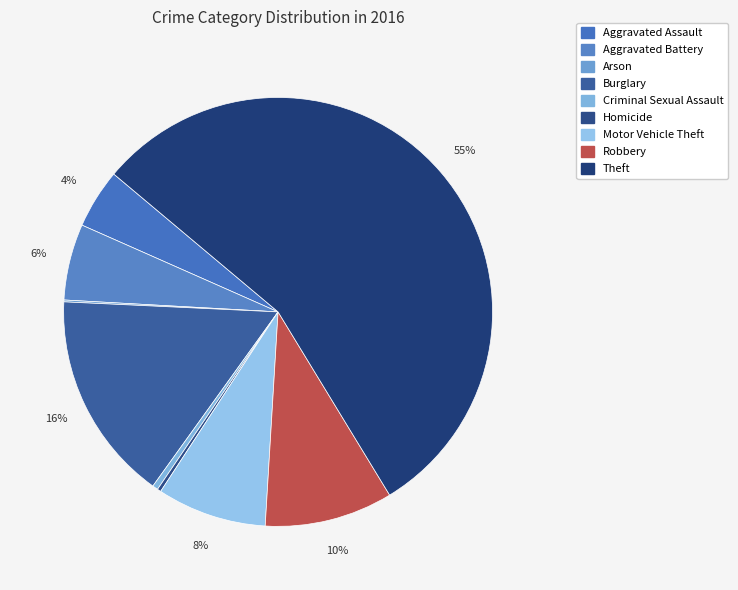

To the nearest percent, what is the difference between the Homicide and Motor Vehicle Theft slice percentages?

8%